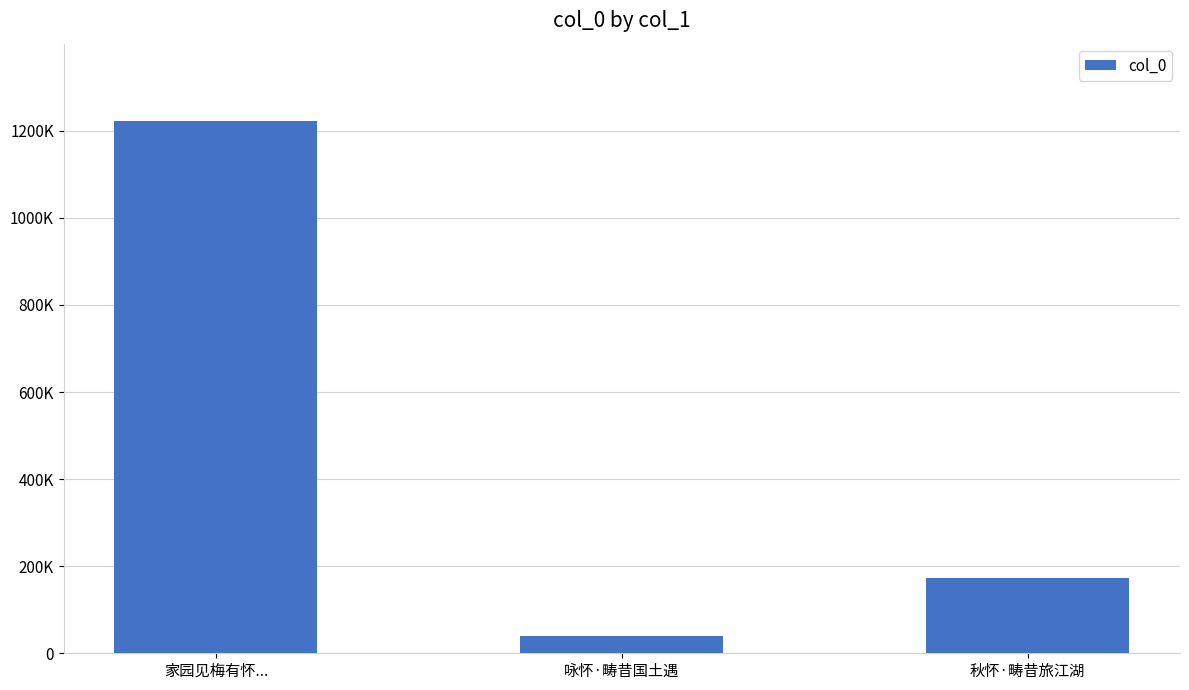

What is the approximate value at 秋怀·畴昔旅江湖, to the nearest 100?

172500